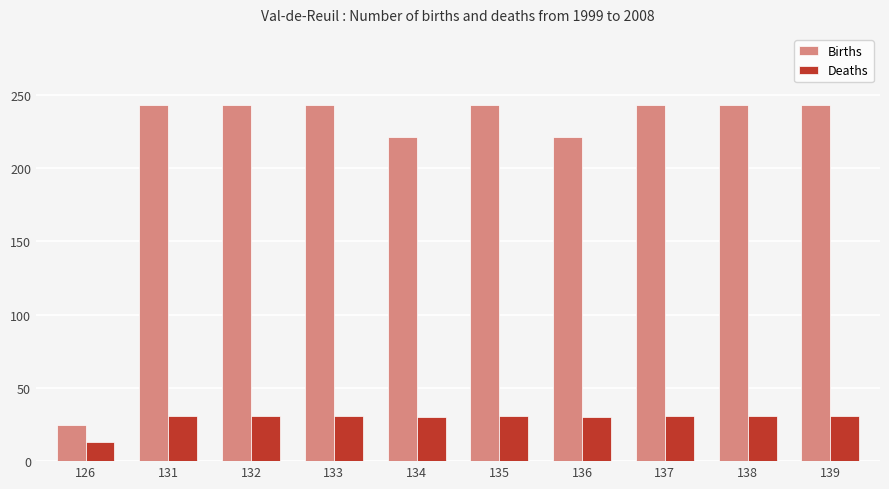

What is the difference between the highest and lowest values at 138?

212